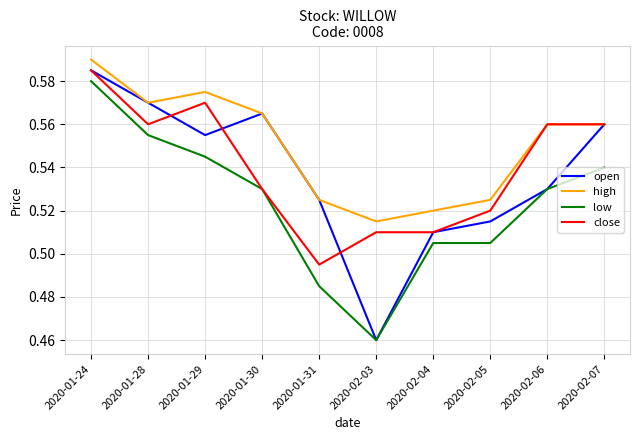

Where is open nearest to the value 0?

2020-02-03